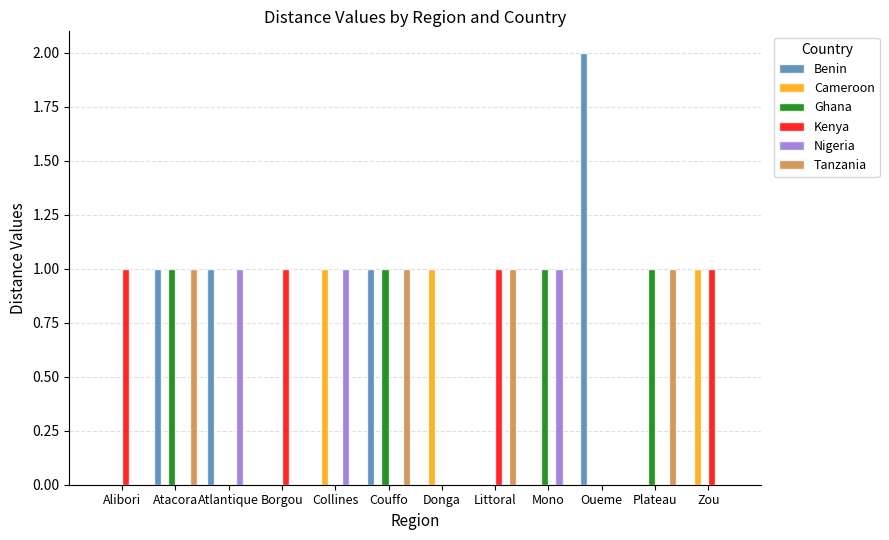

What is the sum of all Tanzania values?

4